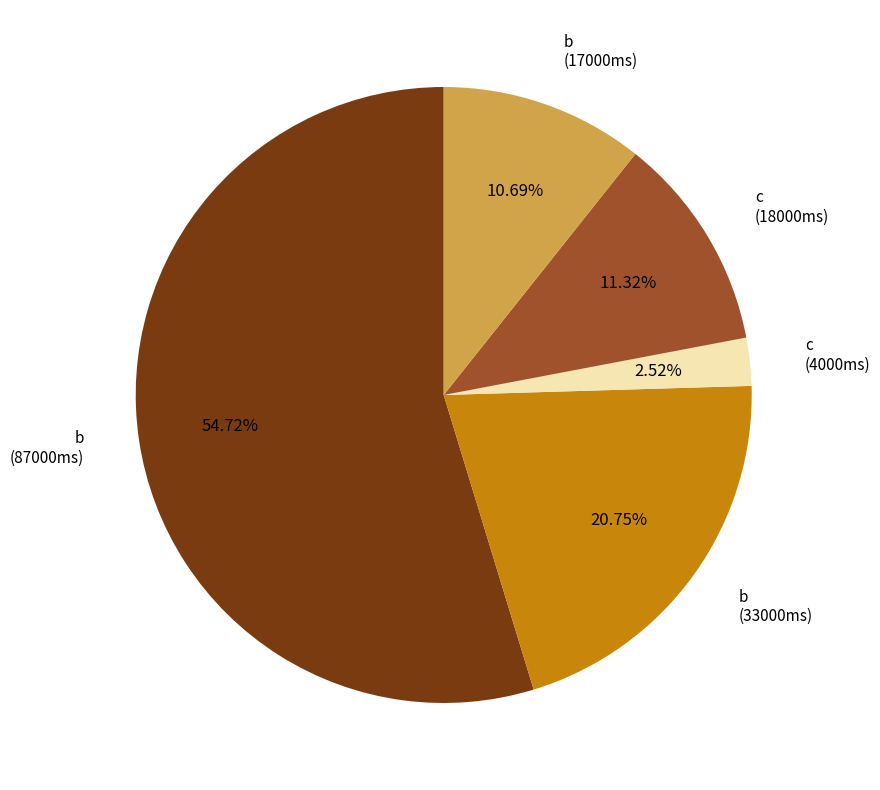

Does any single category account for the majority?

Yes